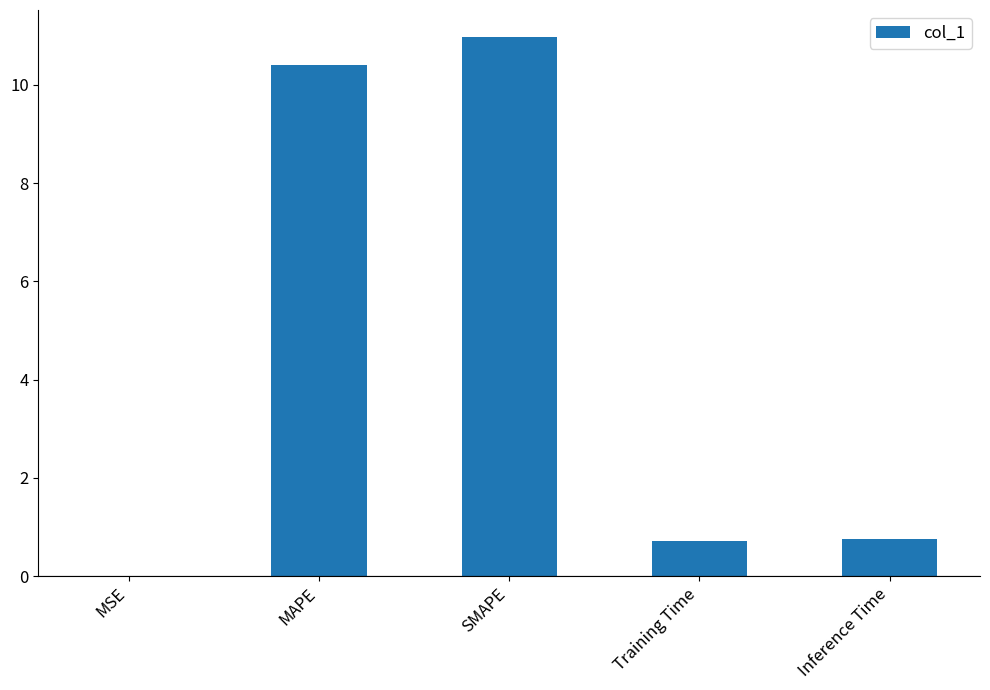

Between MSE and Inference Time, which is larger?

Inference Time